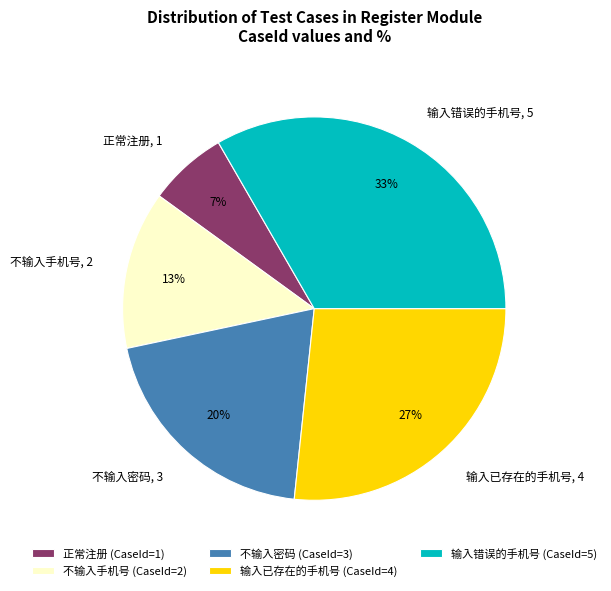

Does any single category account for the majority?

No